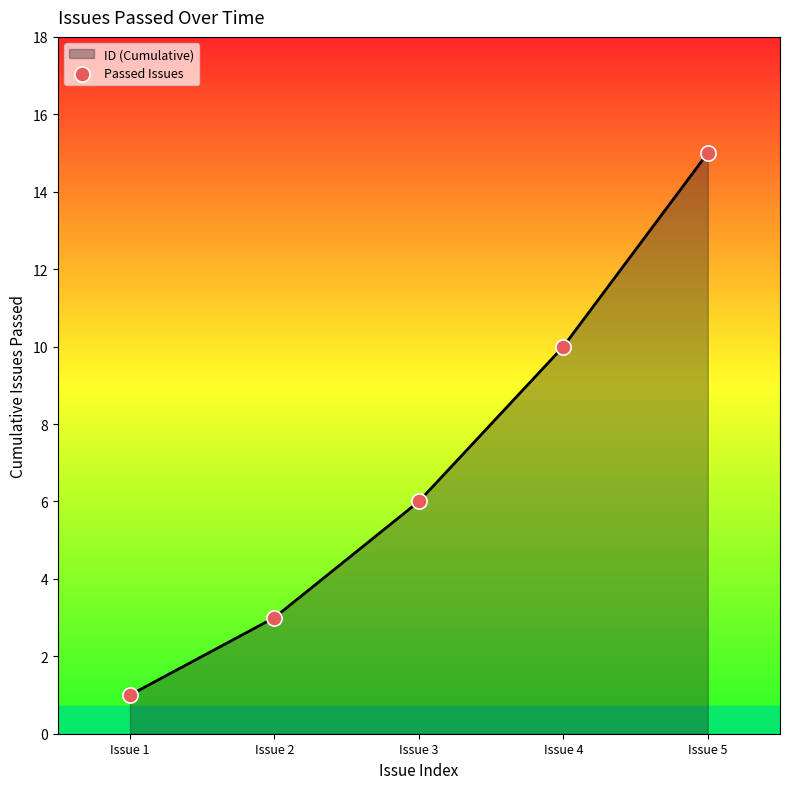

Between Issue 4 and Issue 1, which is larger?

Issue 4